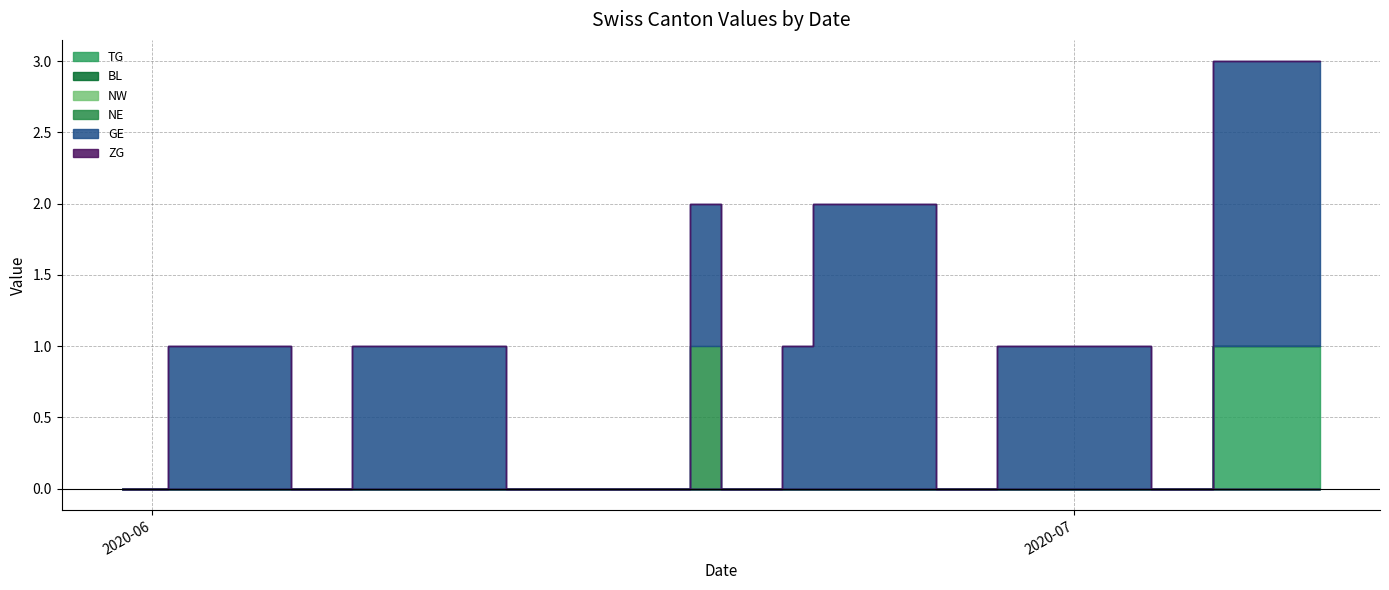

How many positive values does the NE series have?

1